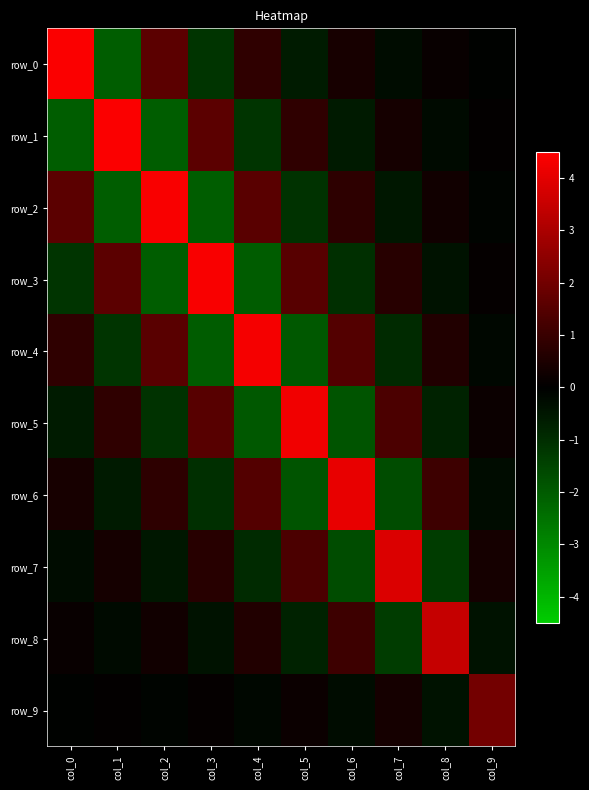

What is the total value across all series at col_2?

2.8